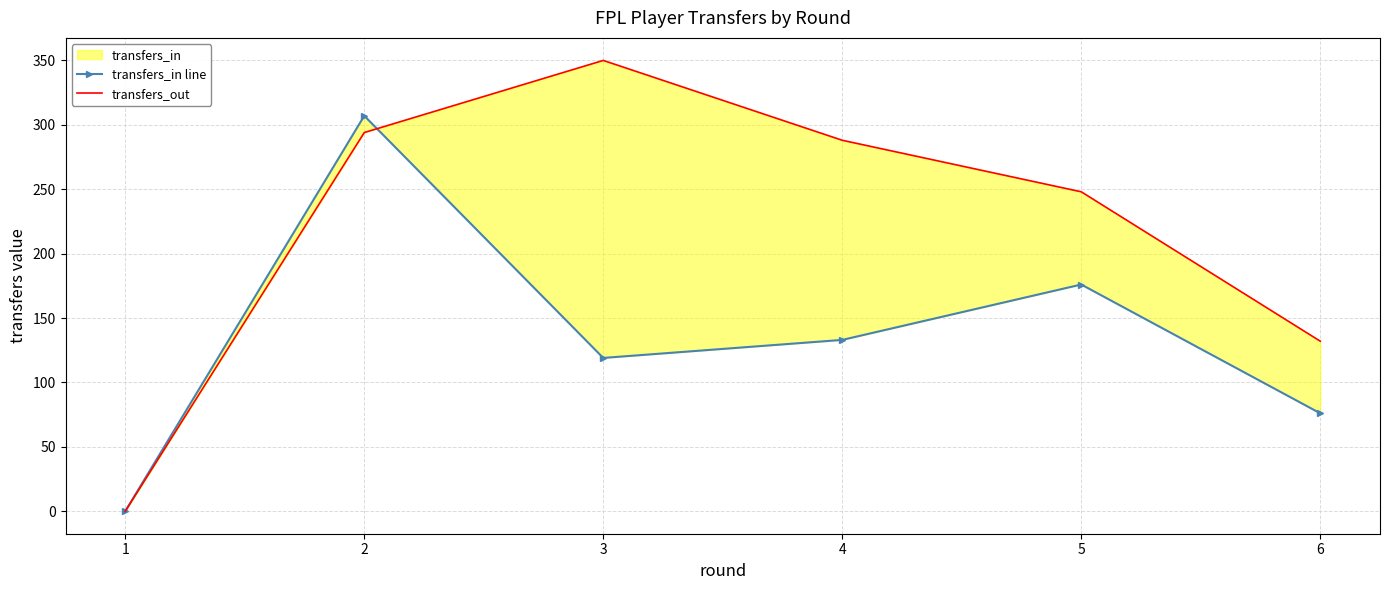

Rank the categories by transfers_in line value from highest to lowest.

2, 5, 4, 3, 6, 1